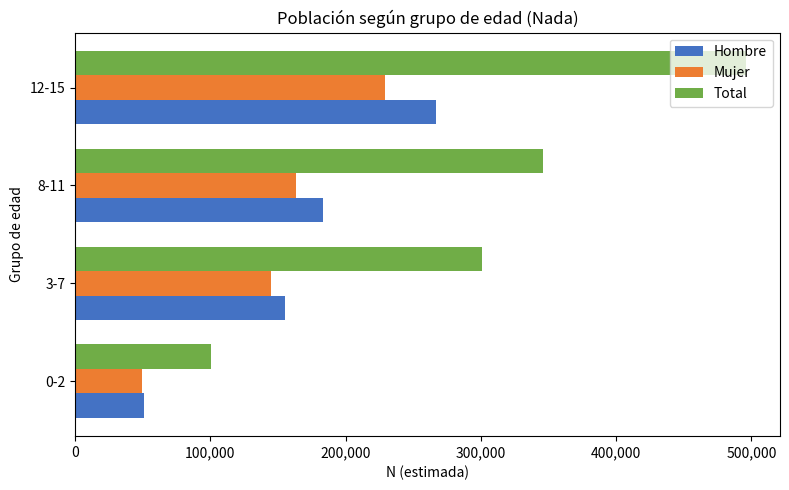

What is the minimum value shown in the chart?

49284